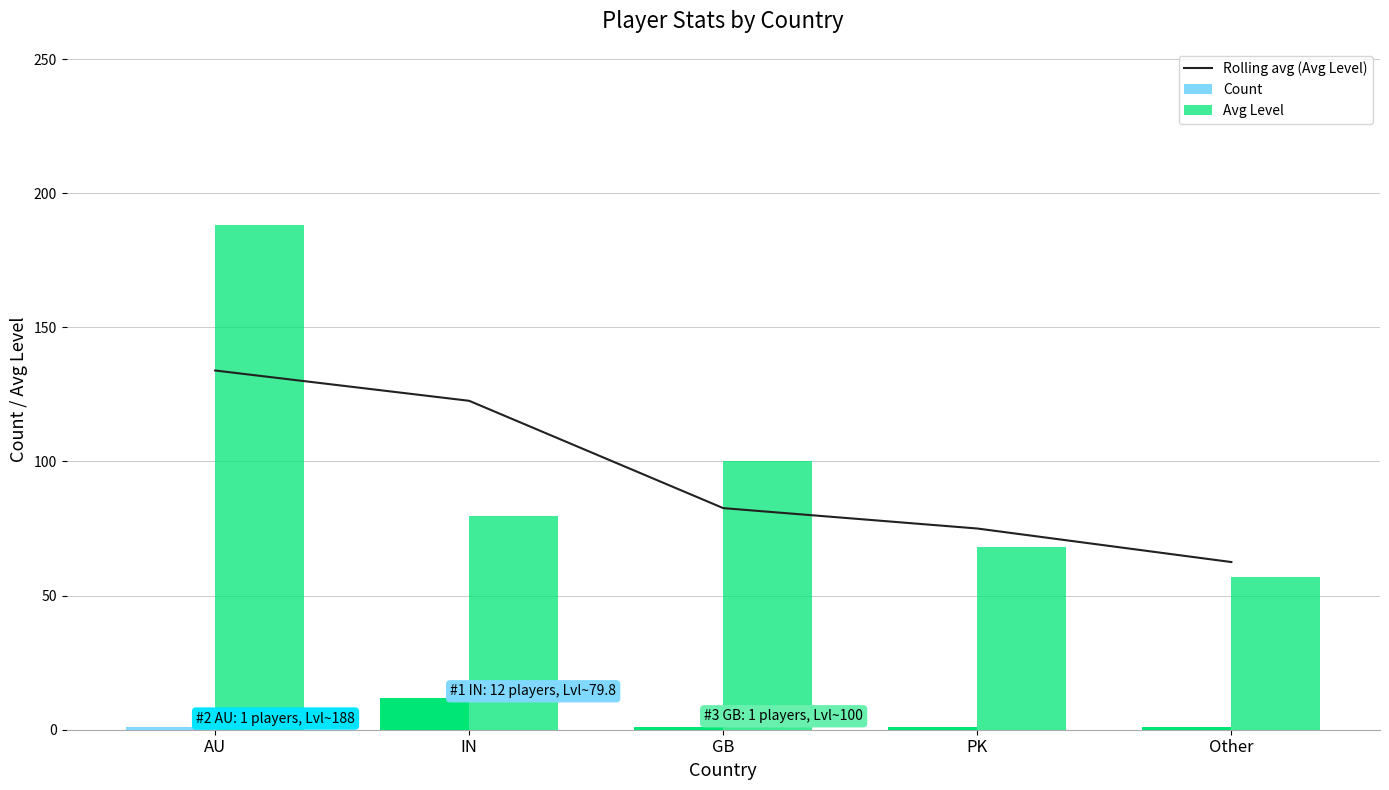

What position from the right is IN?

4